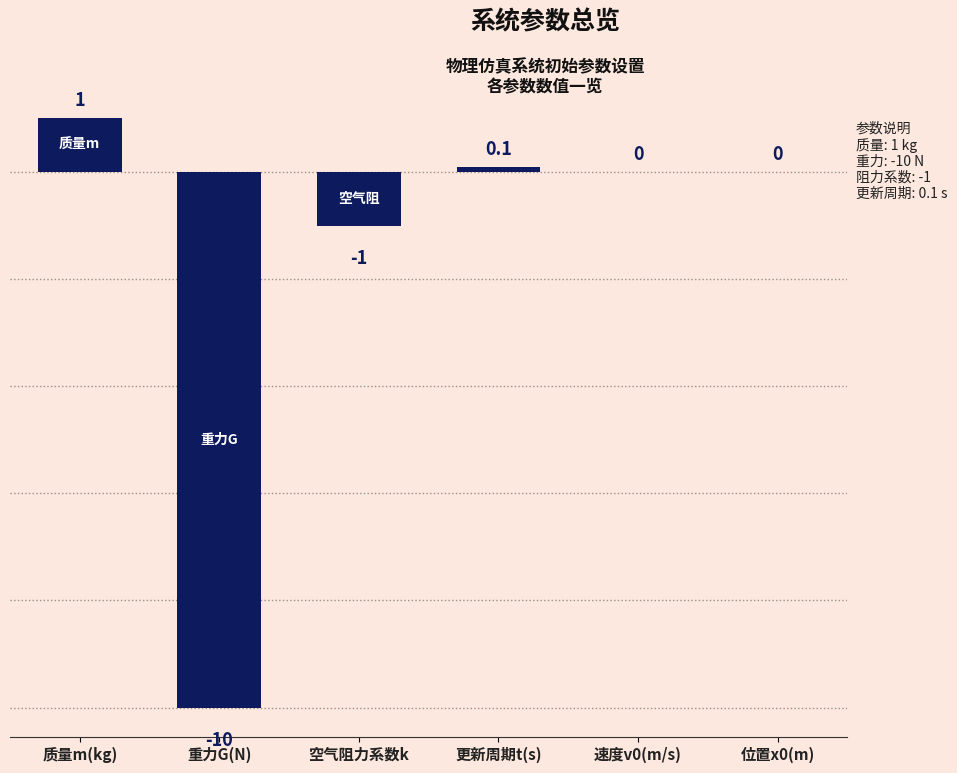

How many data points does each series have?

6